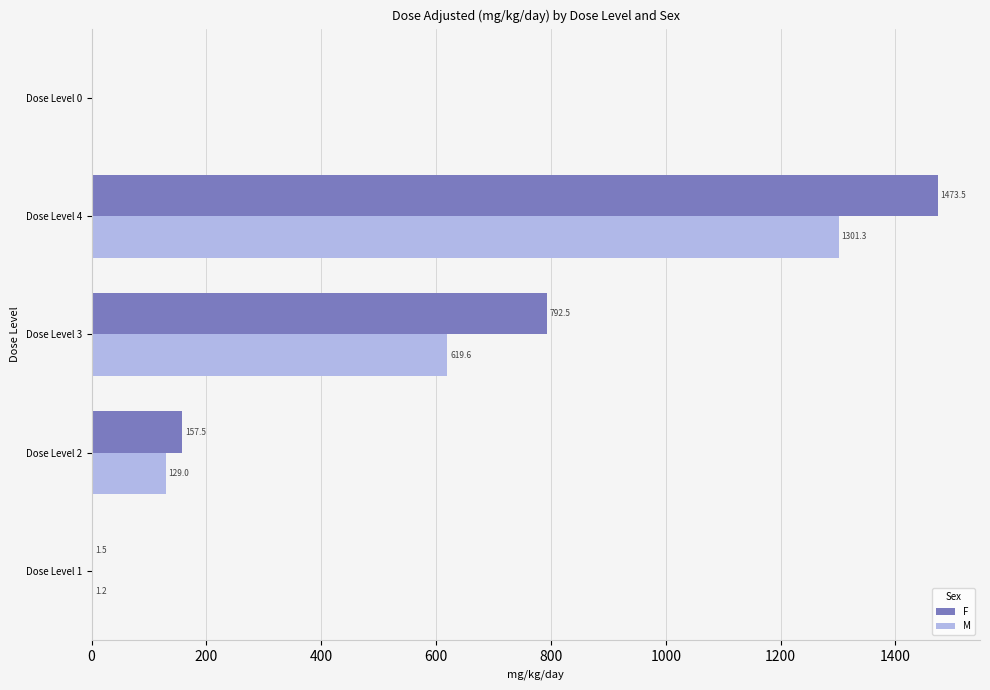

What value does the M series have at Dose Level 1?

1.2